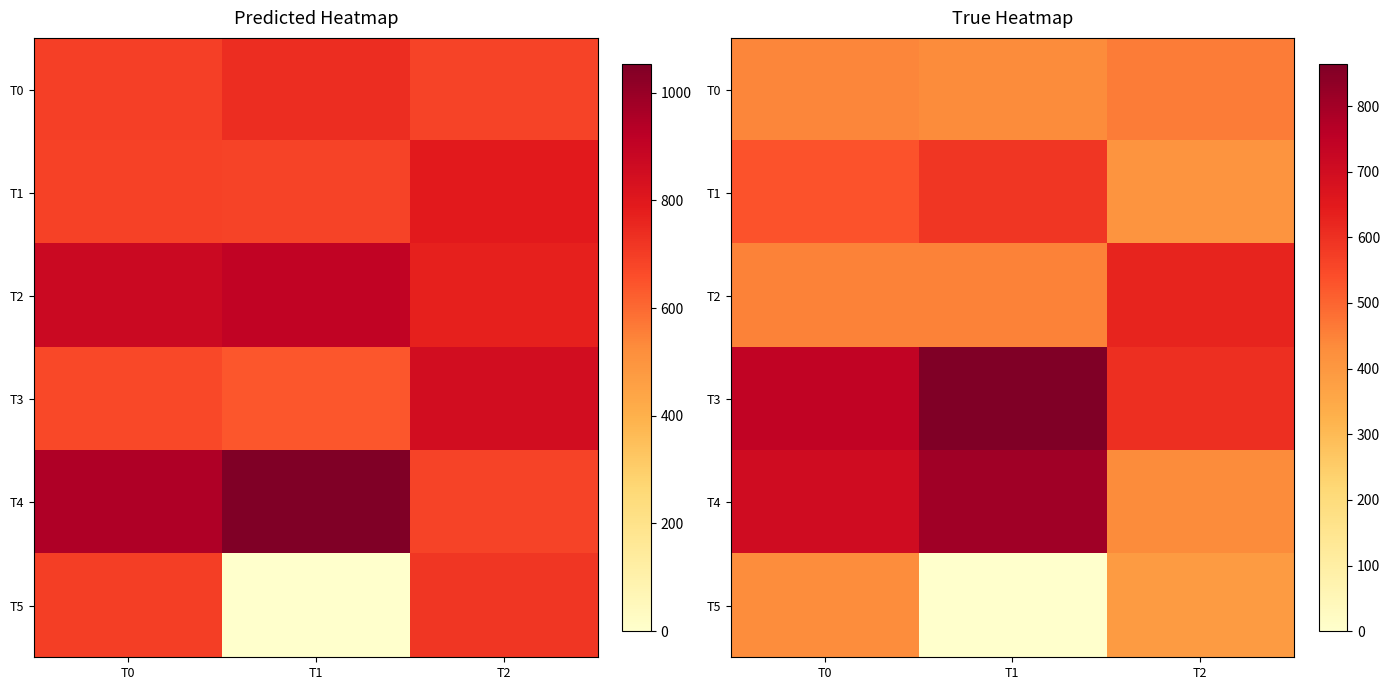

How many categories are shown in the chart?

3